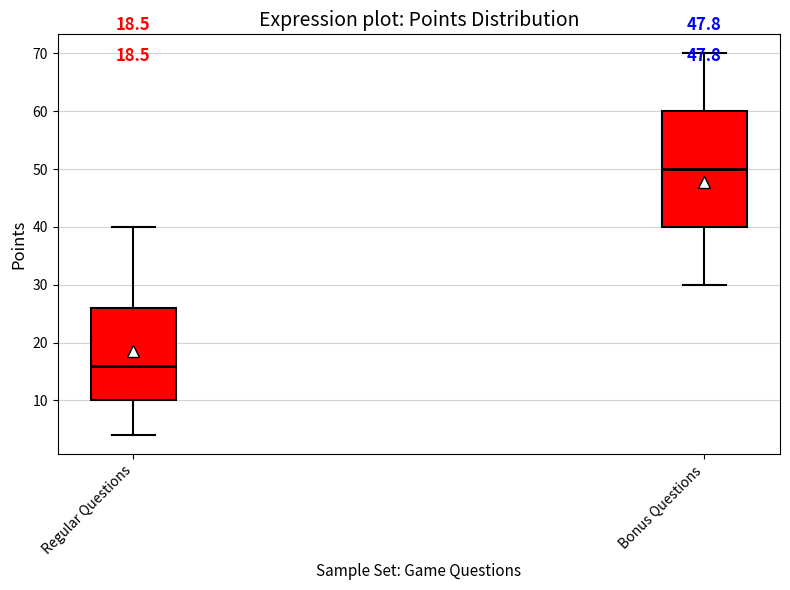

Which box is the tallest, from its lower edge to its upper edge?

Bonus Questions